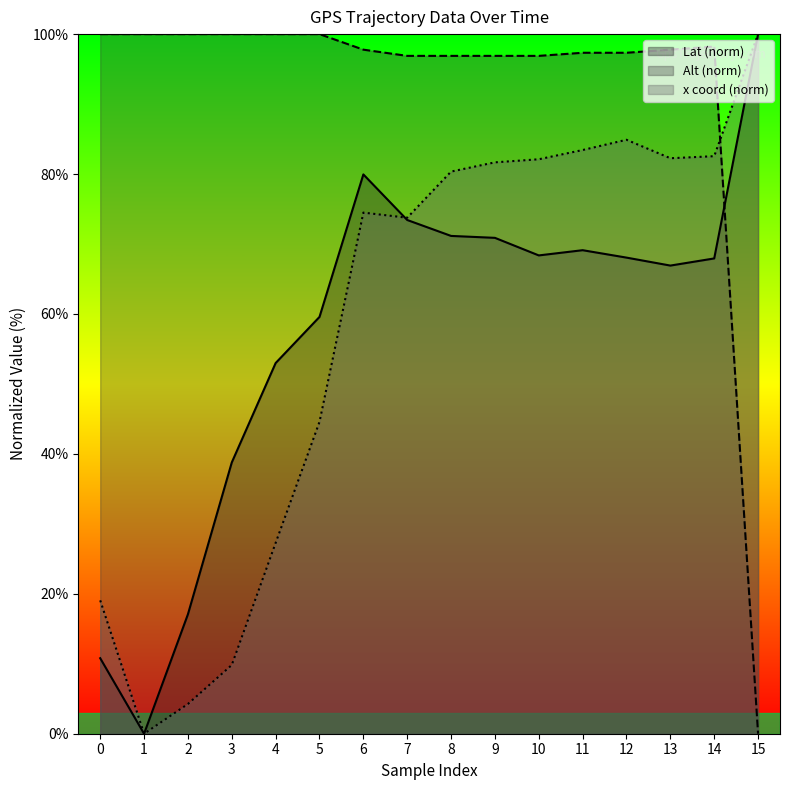

How many data points does each series have?

16